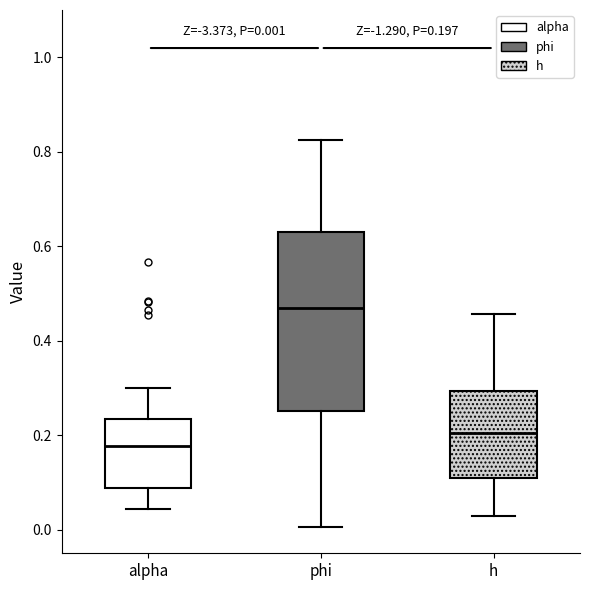

Which box's median line is the highest?

phi